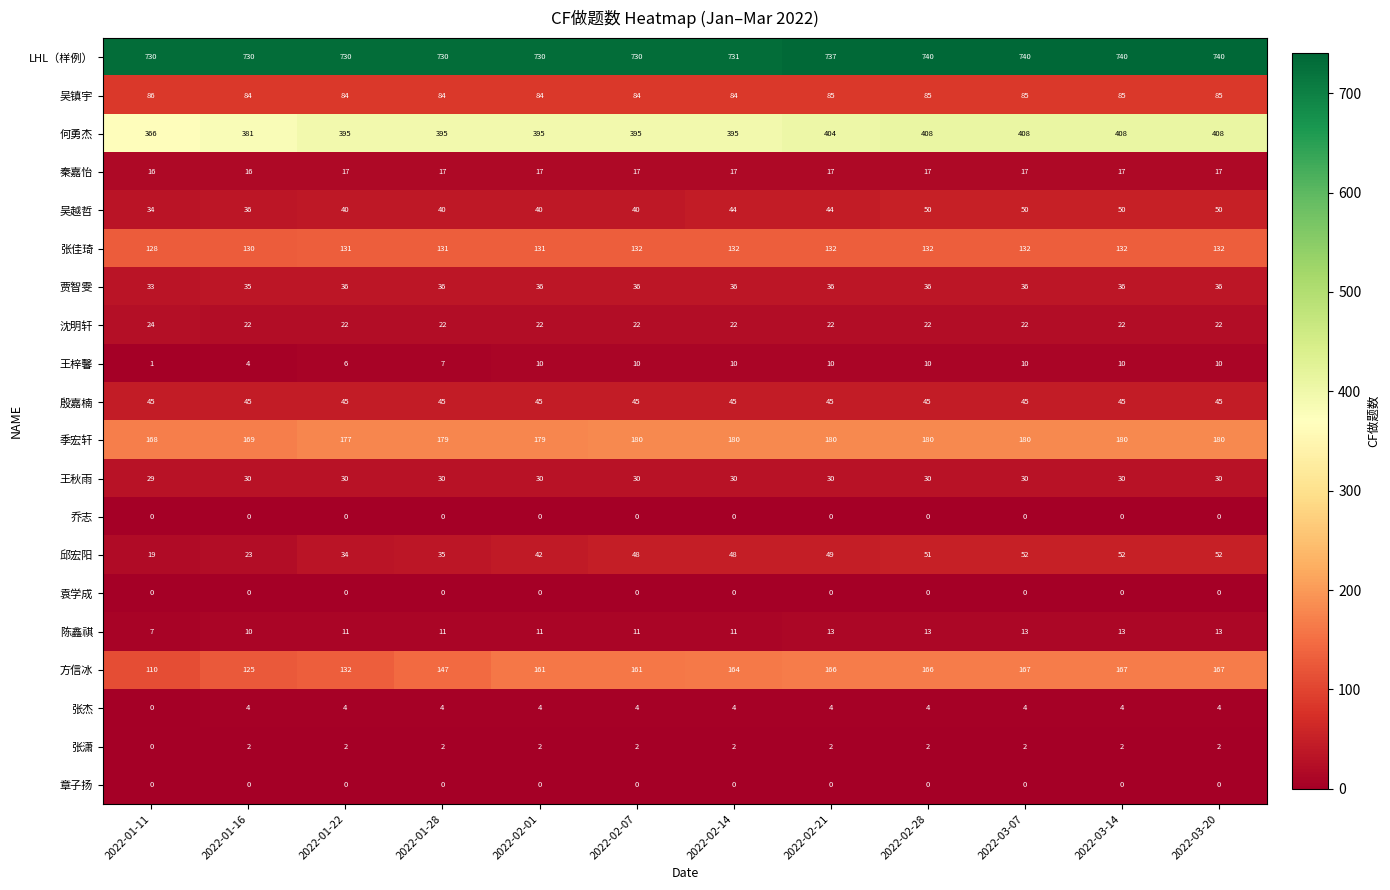

The 方信冰 series shows 239 at 2022-02-21. True or false?

False